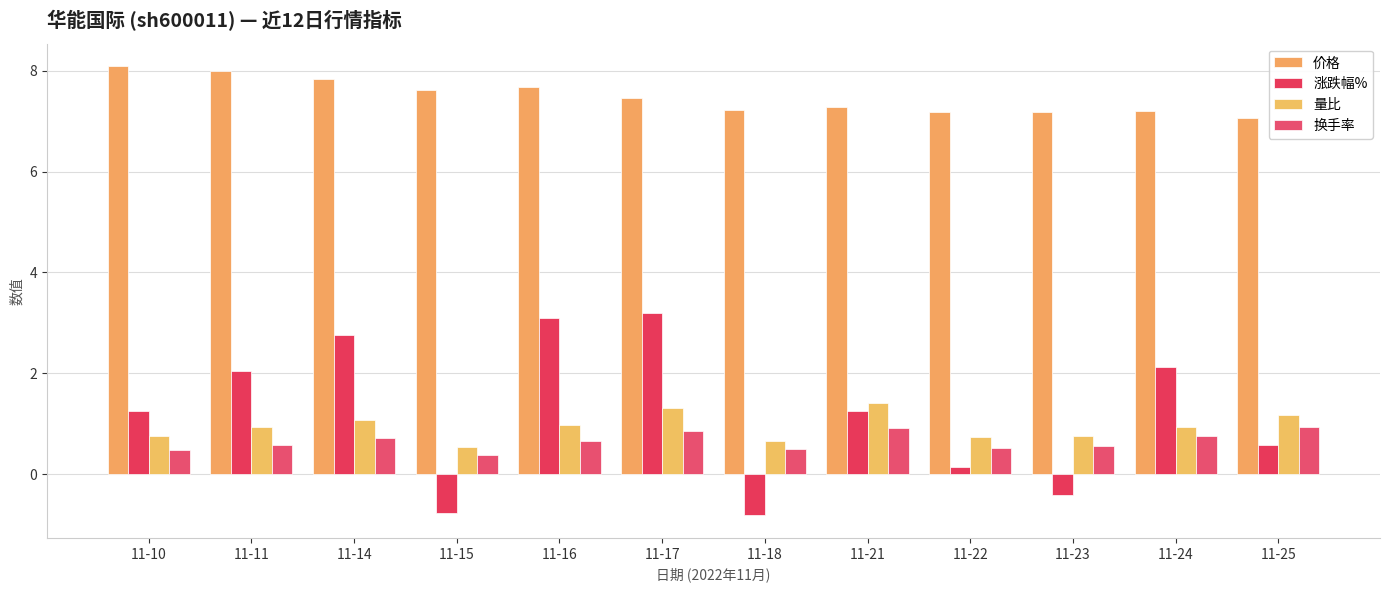

What value does the 涨跌幅% series have at 11-16?

3.1